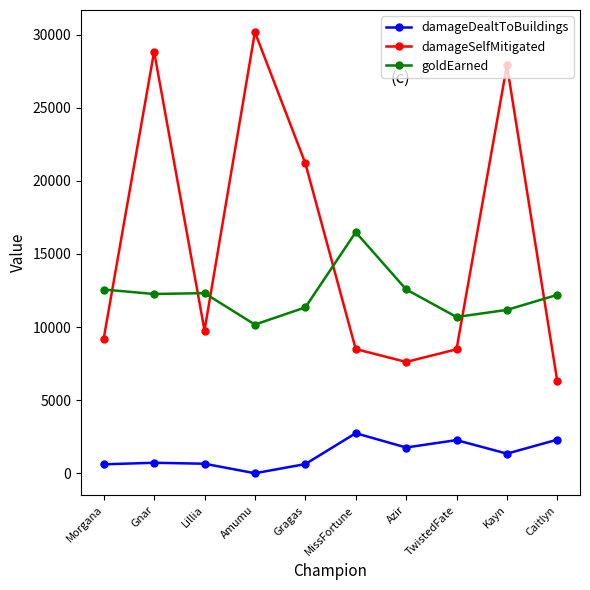

True or false: goldEarned has more than 0 interior local peaks.

True